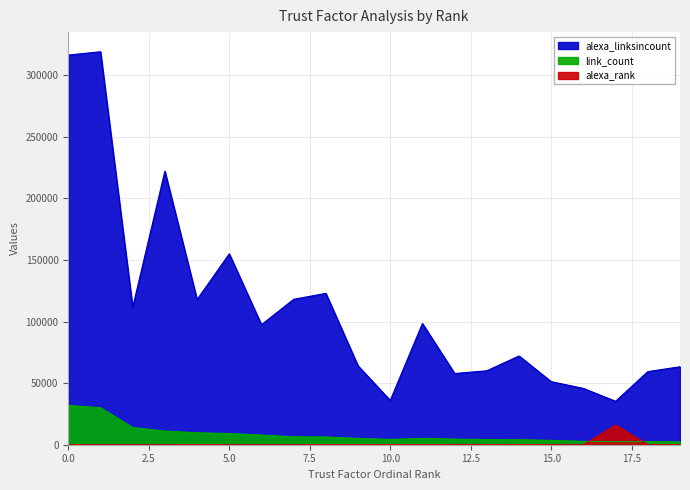

At which label does alexa_linksincount reach its peak?

1